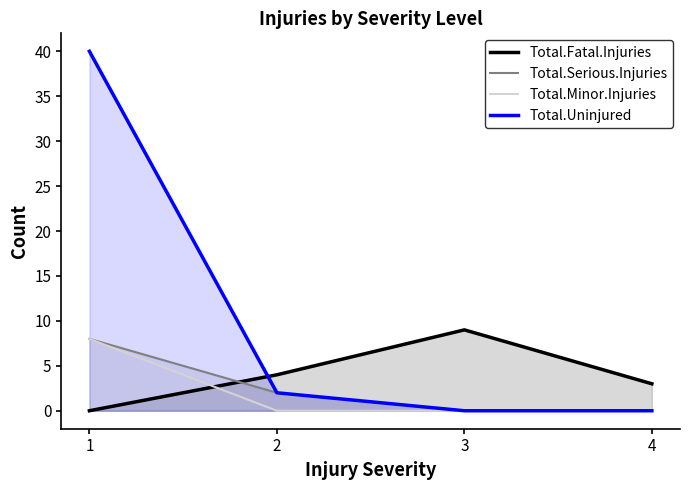

What is the average value of the Total.Minor.Injuries series?

2